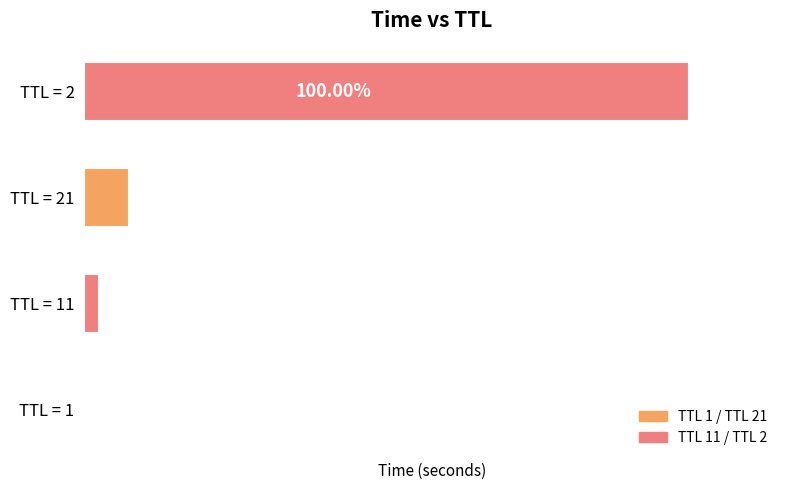

Where is the data nearest to the value 15?

TTL = 21